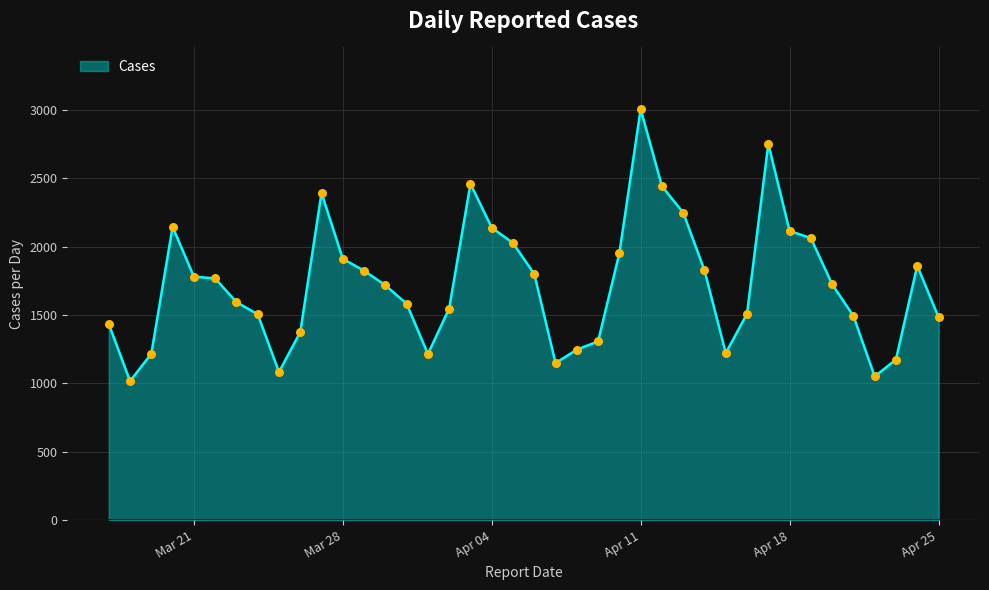

What is the smallest value displayed?

1016